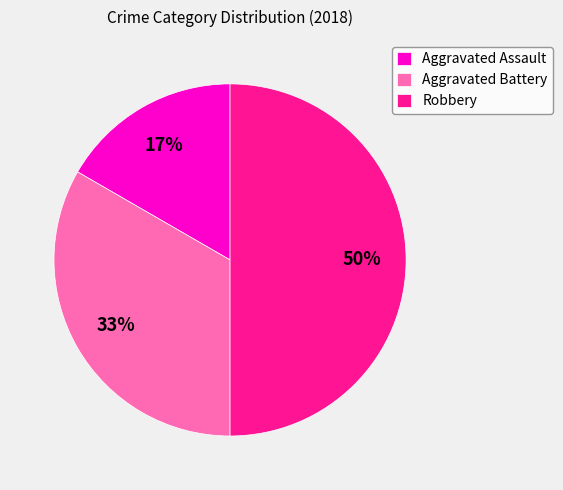

Is it true that Robbery is 50% of the pie?

True